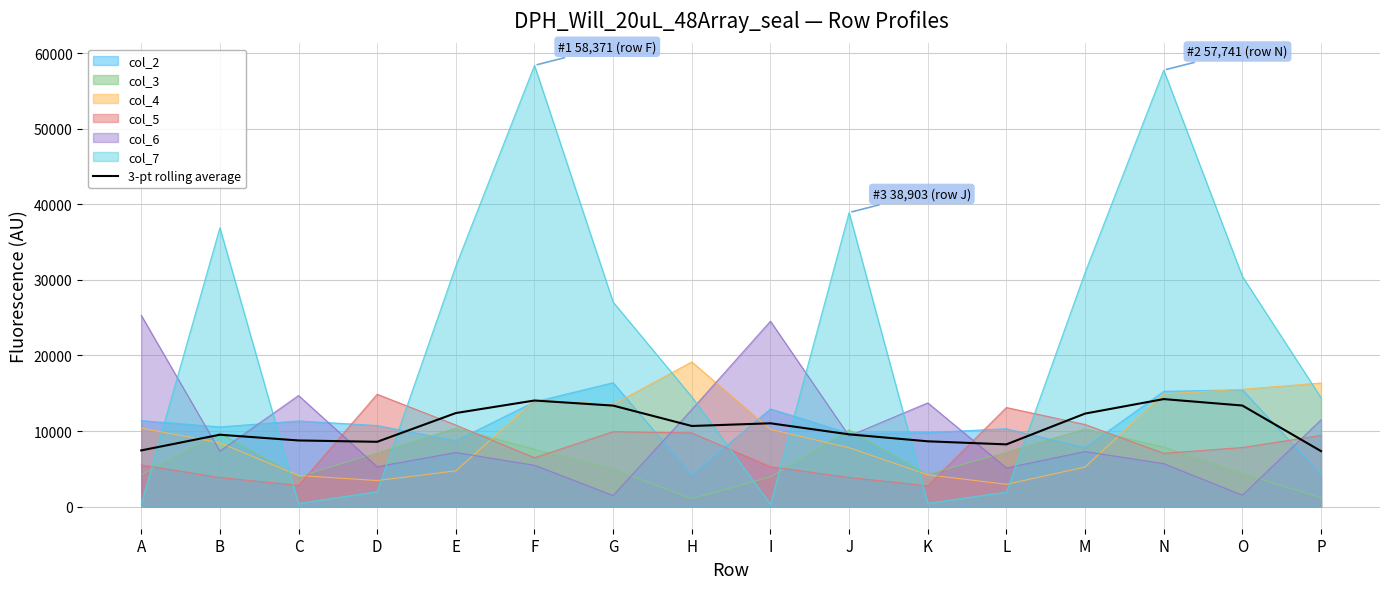

Rank the categories by value from highest to lowest.

N, F, O, G, E, M, I, H, J, B, C, K, D, L, A, P